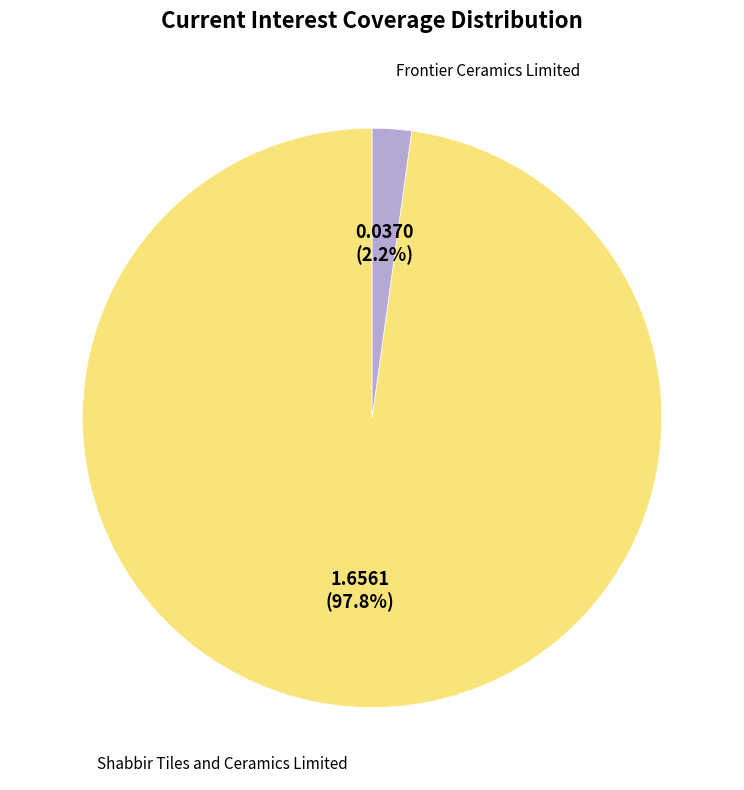

To the nearest percent, what is the average slice percentage?

50%